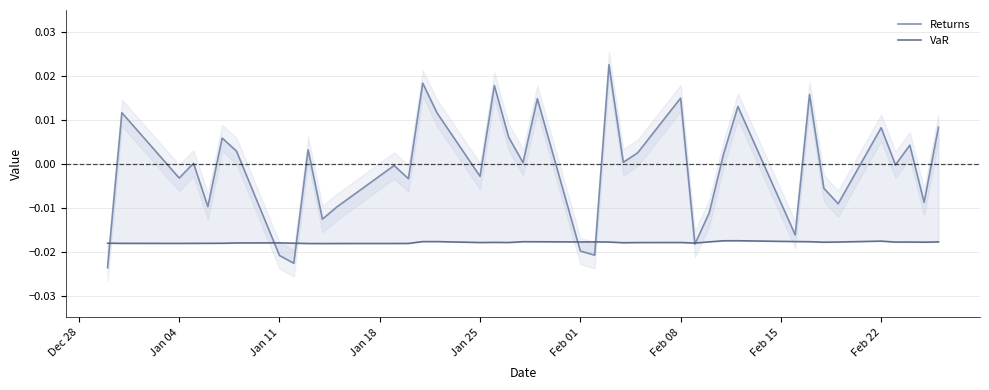

List the series in order of their overall mean, highest first.

Returns, VaR